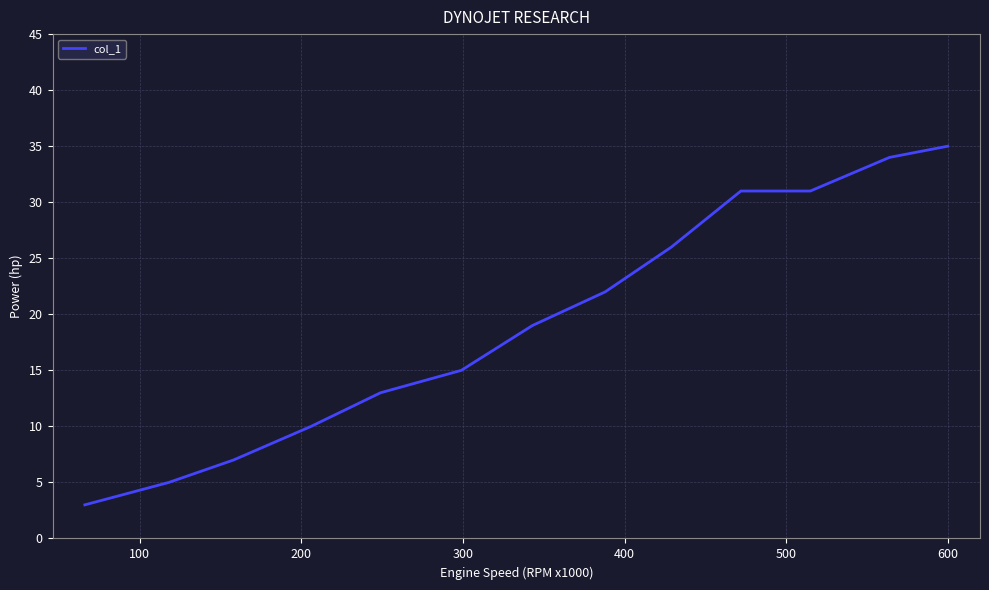

What is the difference between the maximum and minimum values?

32